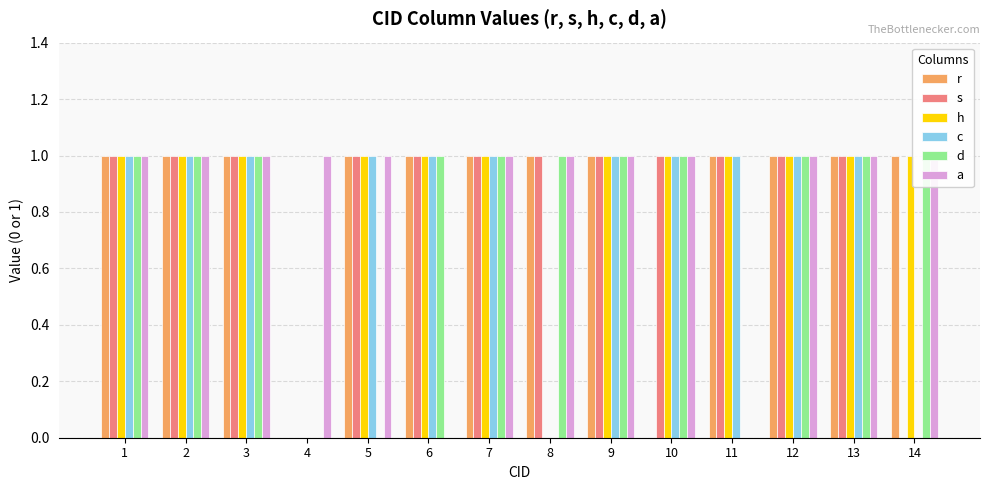

What is the greatest value displayed?

1